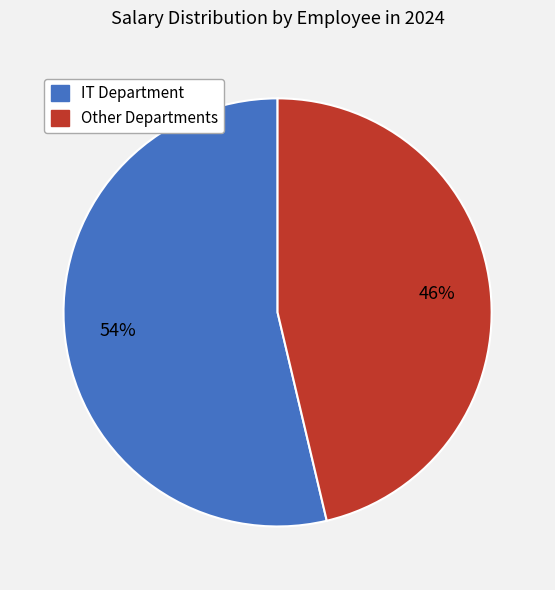

Is there a majority slice in this chart?

Yes